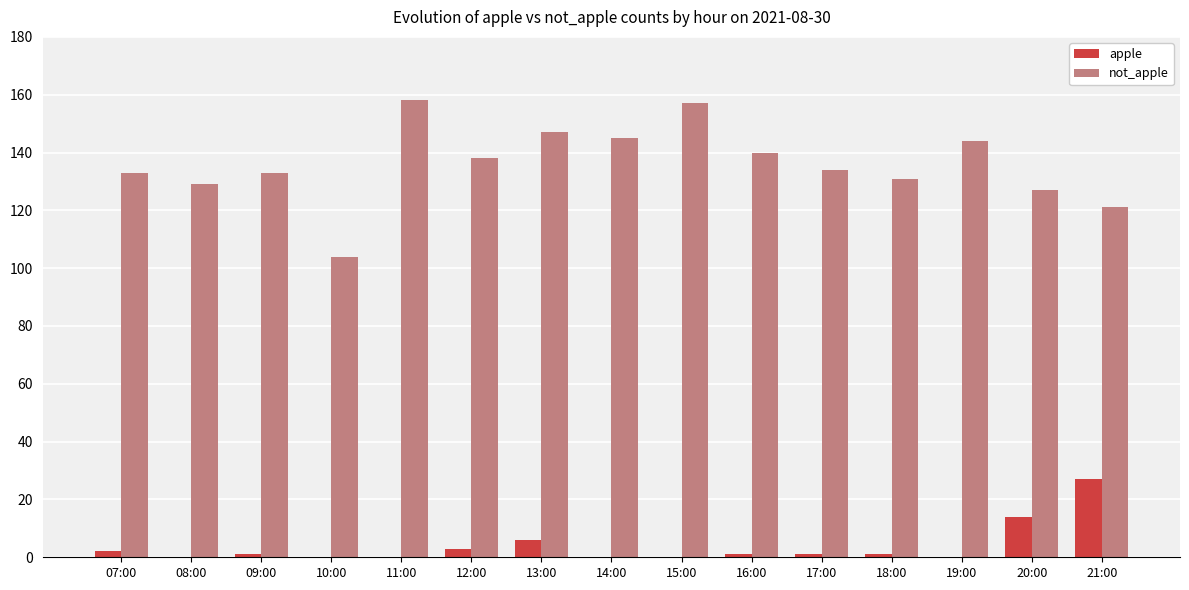

What is the greatest value displayed?

158